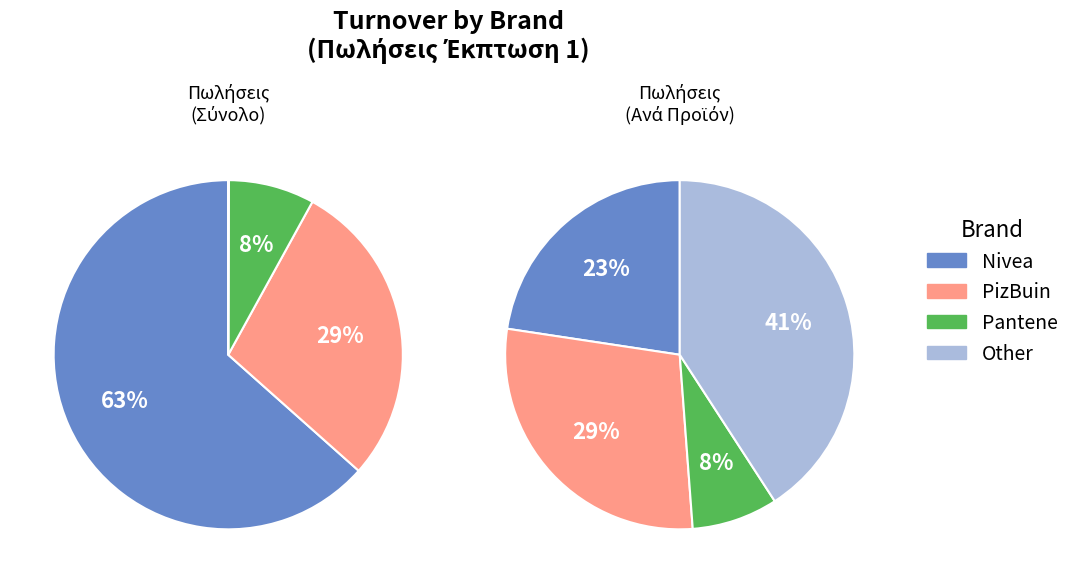

Count the number of slices in the pie.

4